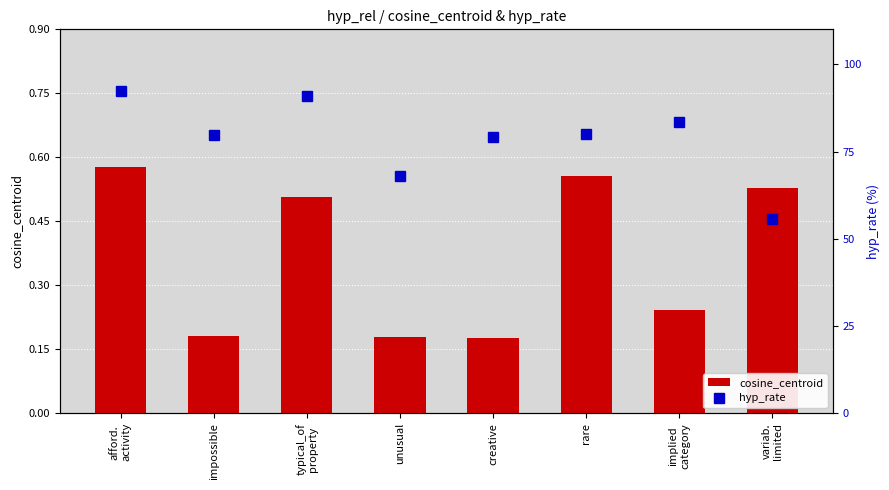

What is the label of the 2nd bar from the right?

implied
category